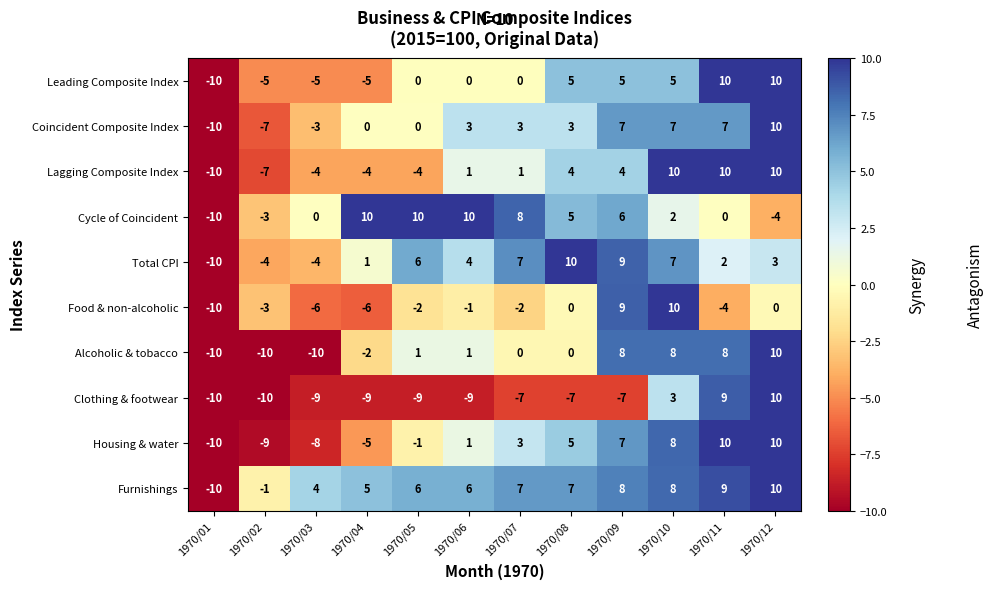

What is the difference between the highest and lowest values at 1970/08?

17